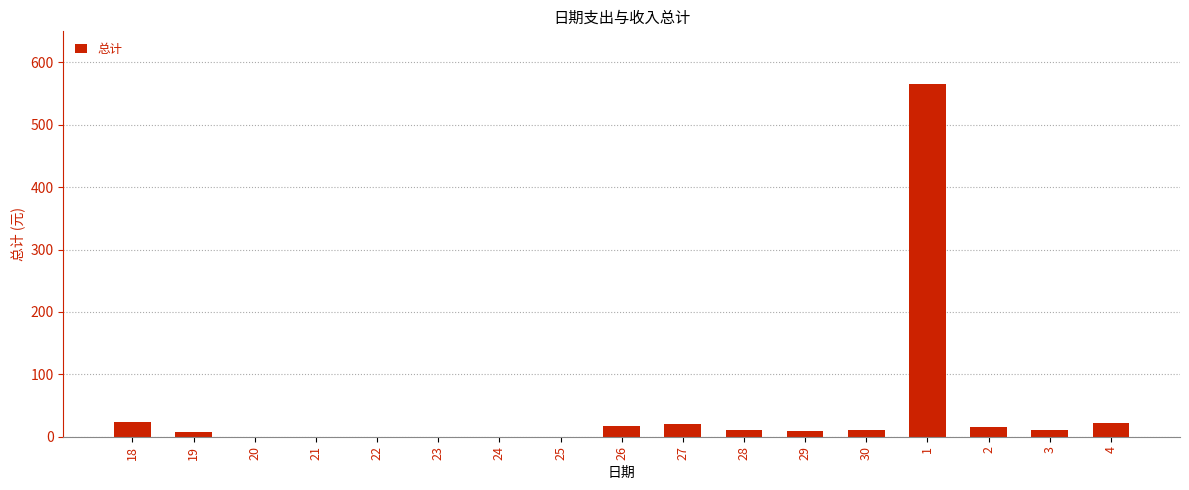

What is the sum of all values?

708.0